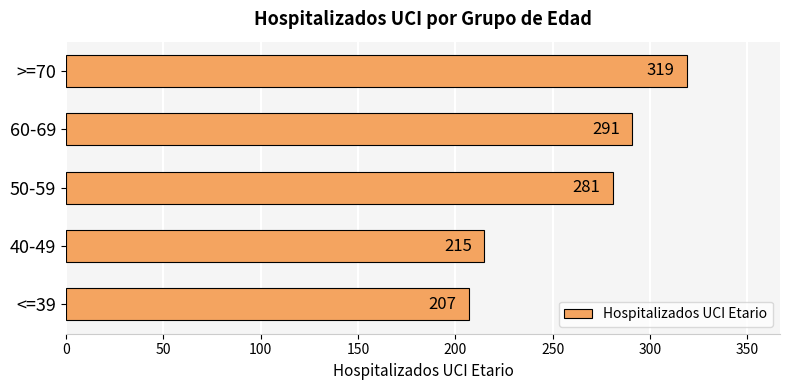

Approximately how many times larger is the value at 60-69 compared to 40-49?

1.4